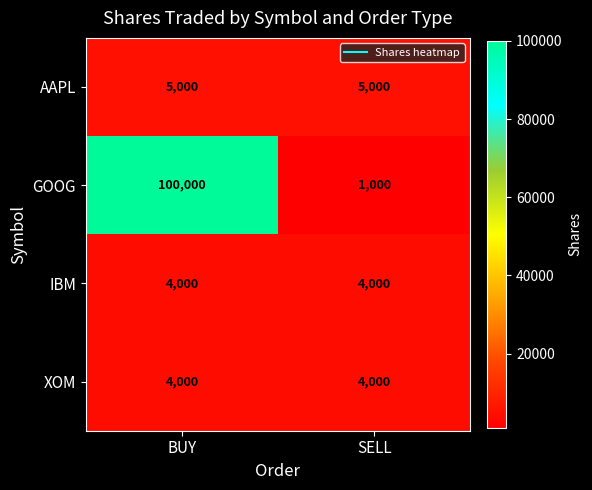

Reading left to right, transcribe all the data shown in this chart.

AAPL: BUY=5000	SELL=5000
GOOG: BUY=100000	SELL=1000
IBM: BUY=4000	SELL=4000
XOM: BUY=4000	SELL=4000